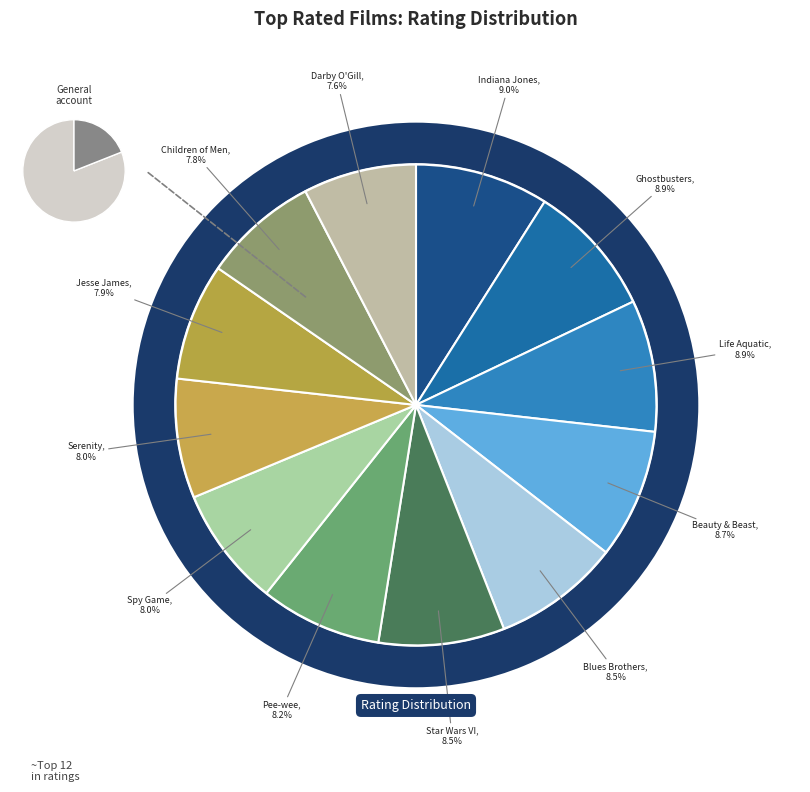

Which slice is the largest?

Indiana Jones and the Last Crusade